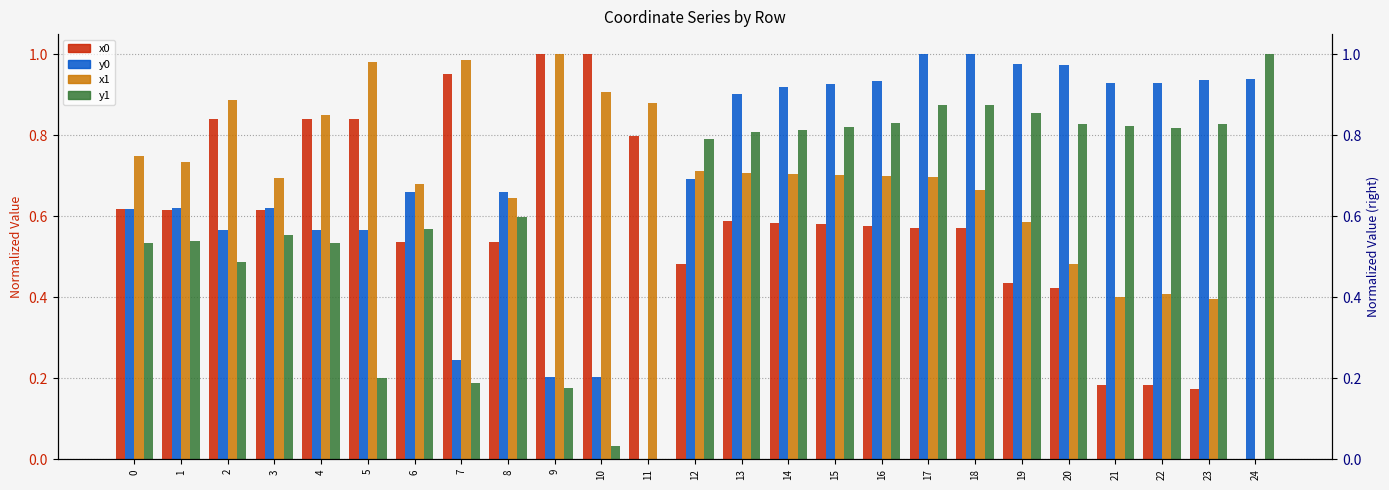

Reading left to right, extract all data points from this chart.

x0: 0.6	0.6	0.8	0.6	0.8	0.8	0.5	1.0	0.5	1.0	1.0	0.8	0.5	0.6	0.6	0.6	0.6	0.6	0.6	0.4	0.4	0.2	0.2	0.2	0.0
y0: 0.6	0.6	0.6	0.6	0.6	0.6	0.7	0.2	0.7	0.2	0.2	0.0	0.7	0.9	0.9	0.9	0.9	1.0	1.0	1.0	1.0	0.9	0.9	0.9	0.9
x1: 0.7	0.7	0.9	0.7	0.9	1.0	0.7	1.0	0.6	1.0	0.9	0.9	0.7	0.7	0.7	0.7	0.7	0.7	0.7	0.6	0.5	0.4	0.4	0.4	0.0
y1: 0.5	0.5	0.5	0.6	0.5	0.2	0.6	0.2	0.6	0.2	0.0	0.0	0.8	0.8	0.8	0.8	0.8	0.9	0.9	0.9	0.8	0.8	0.8	0.8	1.0